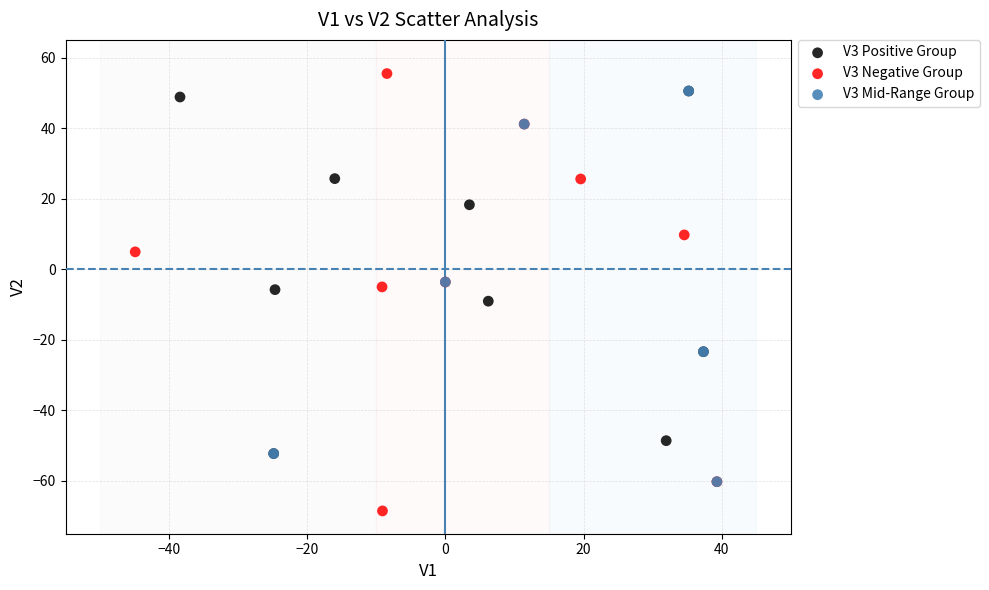

Which series contains the highest Y value?

V3 Negative Group